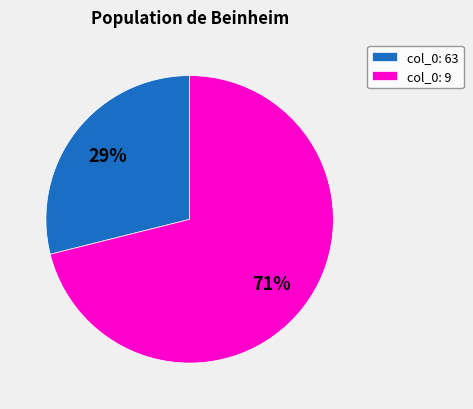

To the nearest percent, what percentage of the pie is col_0: 63?

29%